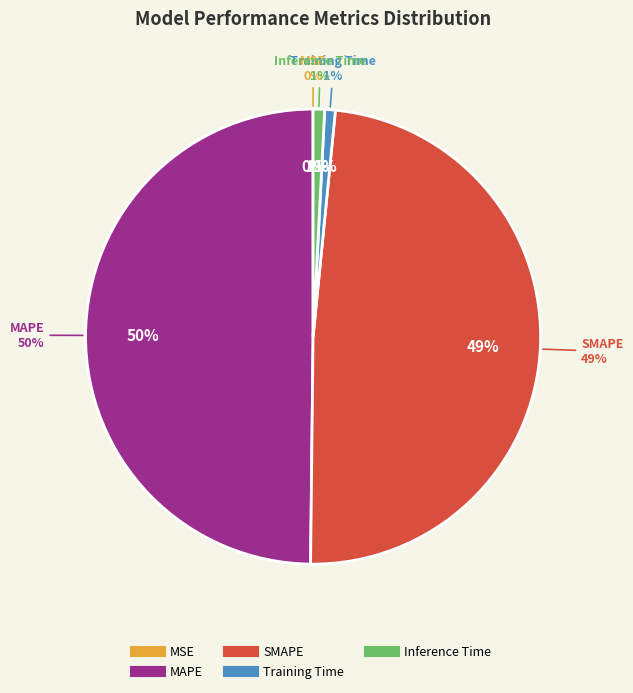

The Inference Time slice represents 11% of the pie. True or false?

False